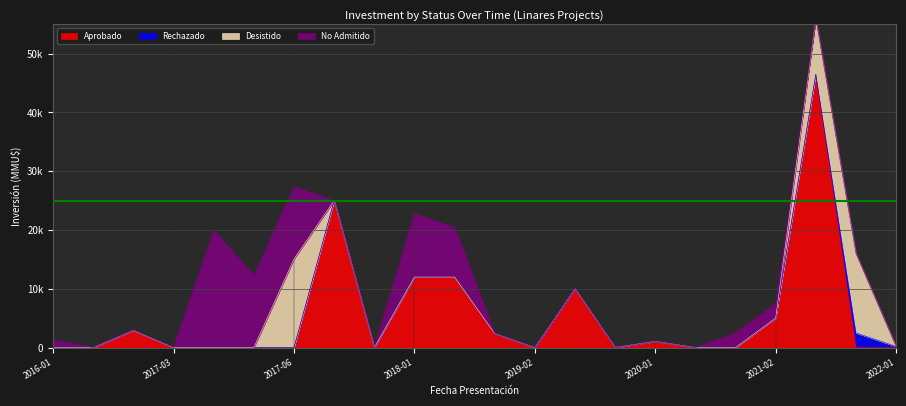

What is the difference between the highest and lowest values at 2016-01?

1300